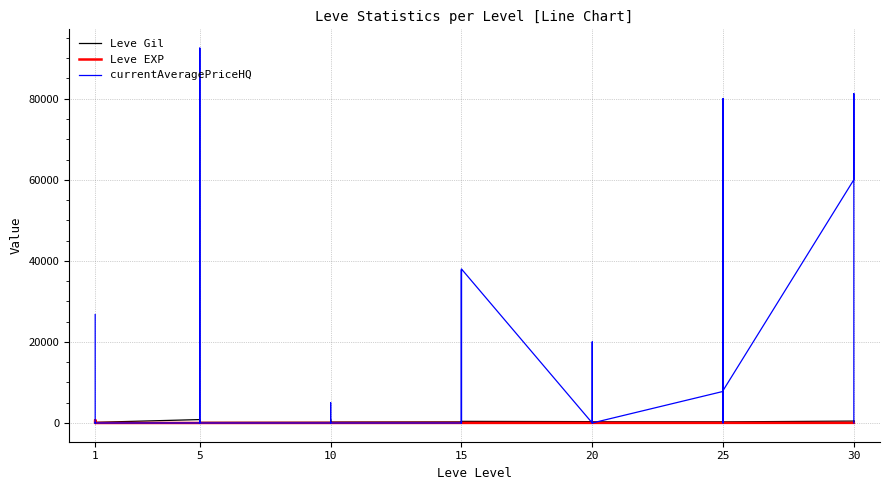

How many lines are shown in the chart?

3